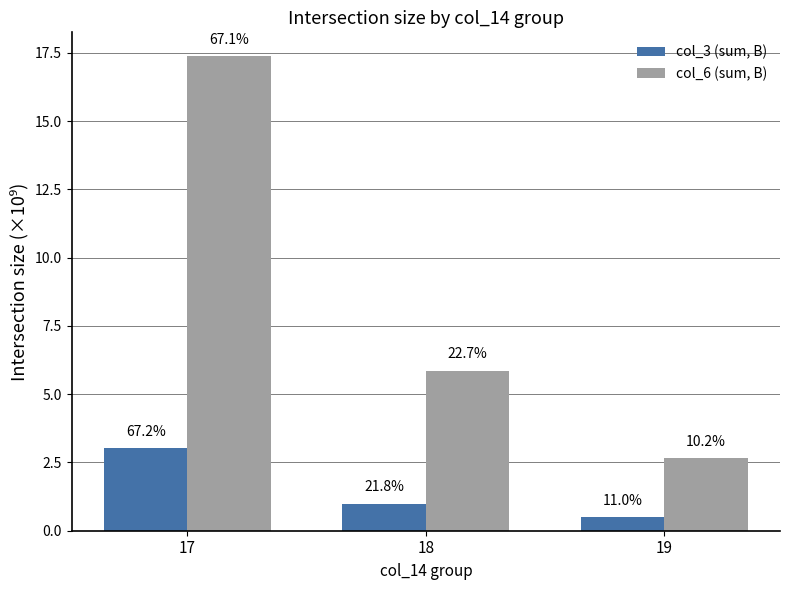

Is the value of col_6 (sum, B) at 18 greater than the value of col_3 (sum, B) at 17?

Yes